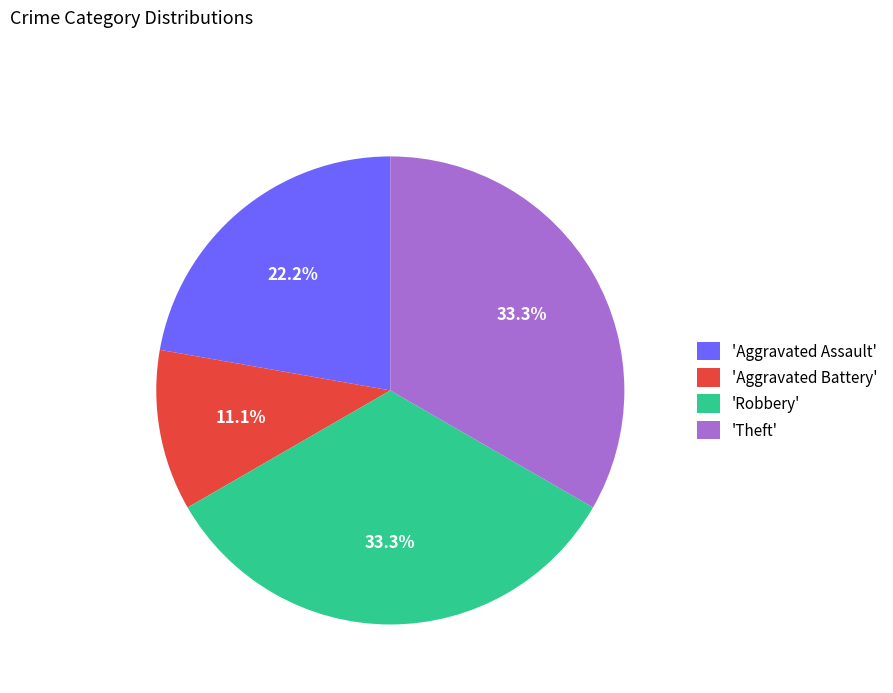

Approximately how many times larger is the value at 'Theft' compared to 'Aggravated Assault'?

1.5